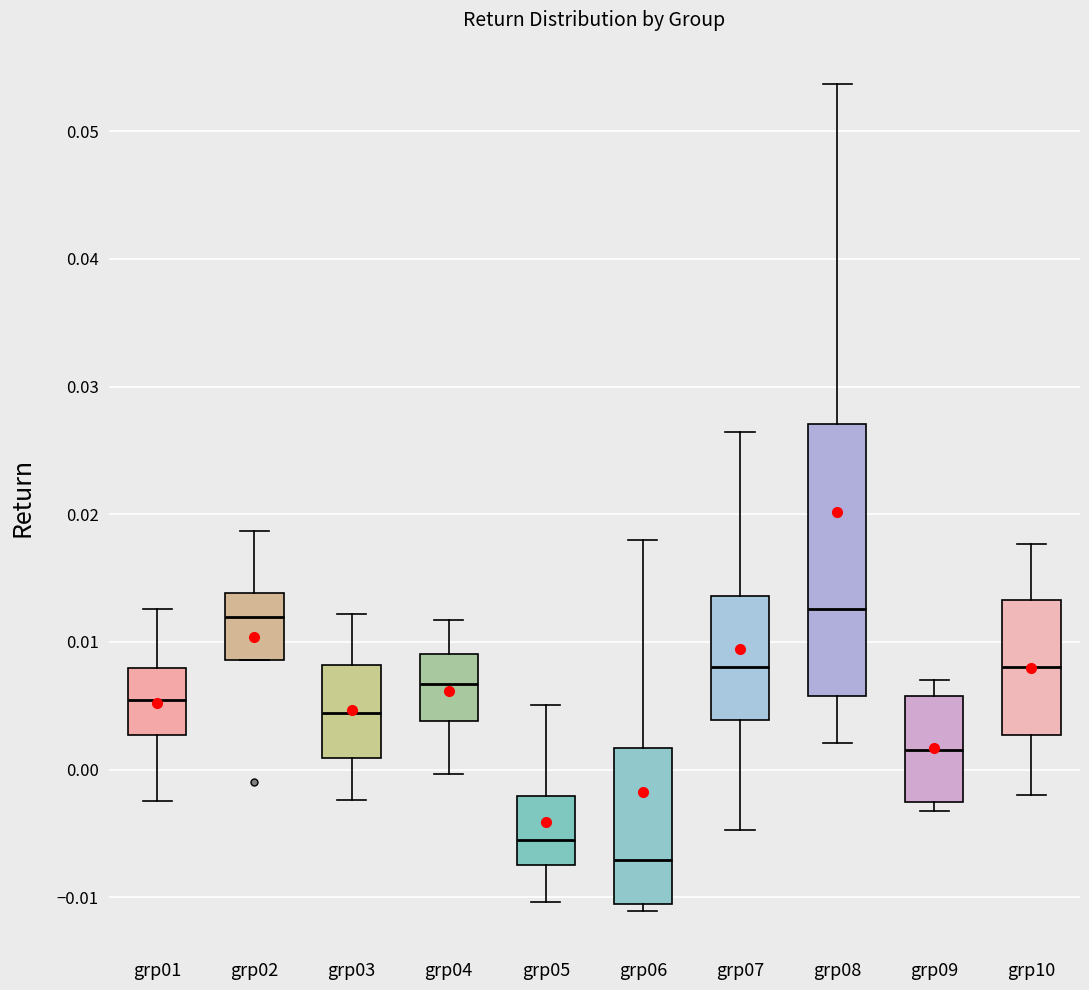

Which box is the tallest, from its lower edge to its upper edge?

grp08